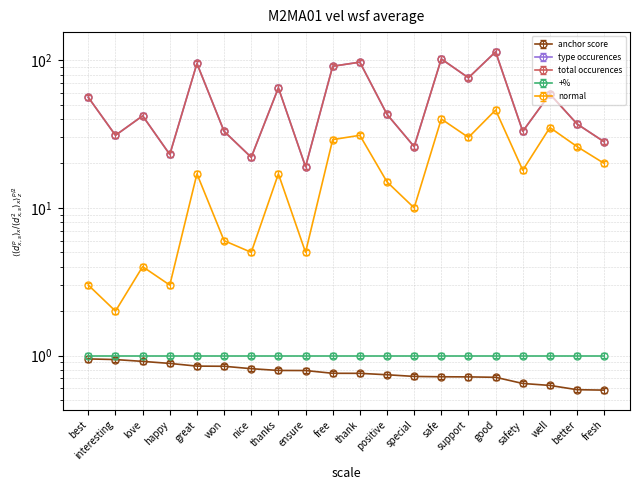

What is the sum of all type occurences values?

1092.0